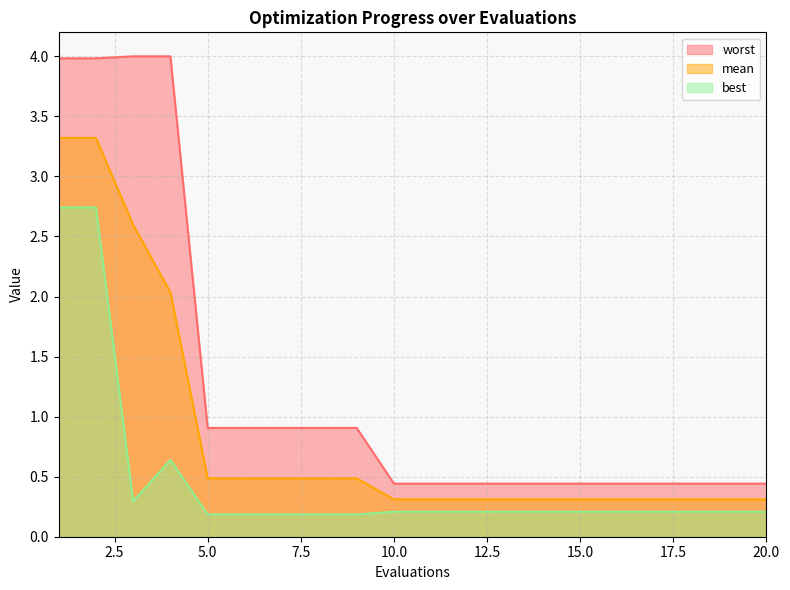

Reading right to left, transcribe all the data shown in this chart.

mean: 0.3	0.3	0.3	0.3	0.3	0.3	0.3	0.3	0.3	0.3	0.3	0.5	0.5	0.5	0.5	0.5	2.0	2.6	3.3	3.3
best: 0.2	0.2	0.2	0.2	0.2	0.2	0.2	0.2	0.2	0.2	0.2	0.2	0.2	0.2	0.2	0.2	0.6	0.3	2.7	2.7
worst: 0.4	0.4	0.4	0.4	0.4	0.4	0.4	0.4	0.4	0.4	0.4	0.9	0.9	0.9	0.9	0.9	4.0	4.0	4.0	4.0